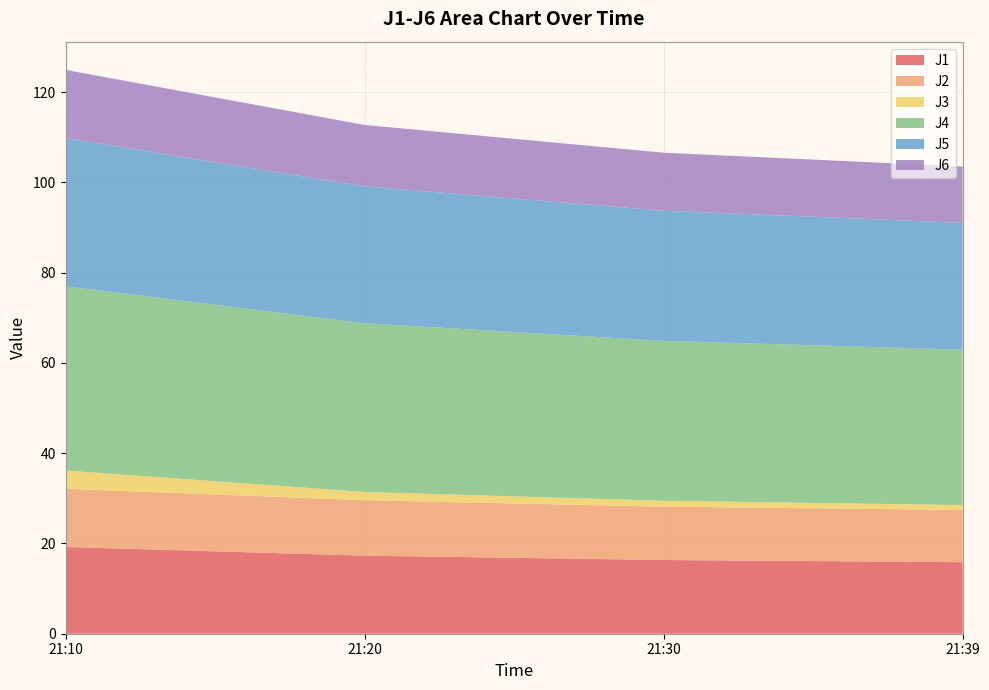

Reading left to right, extract all data points from this chart.

J1: 21:10=19.2	21:20=17.3	21:30=16.3	21:39=15.8
J2: 21:10=12.9	21:20=12.3	21:30=11.8	21:39=11.6
J3: 21:10=4.0	21:20=1.8	21:30=1.3	21:39=1.1
J4: 21:10=40.8	21:20=37.4	21:30=35.4	21:39=34.4
J5: 21:10=32.8	21:20=30.3	21:30=28.8	21:39=28.1
J6: 21:10=15.1	21:20=13.6	21:30=12.9	21:39=12.5